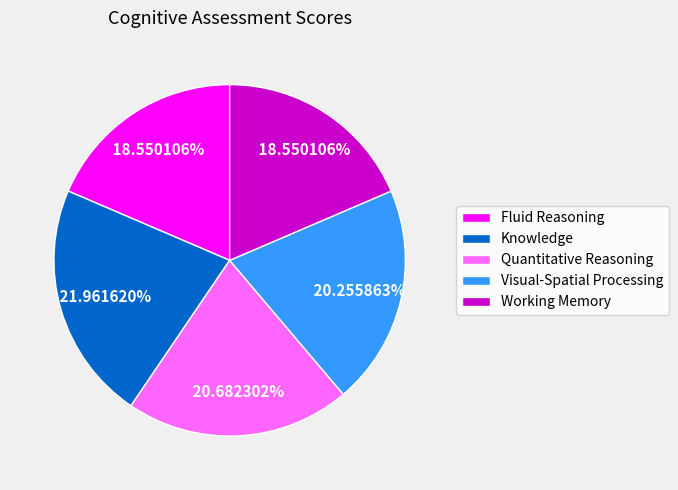

Count the number of slices in the pie.

5